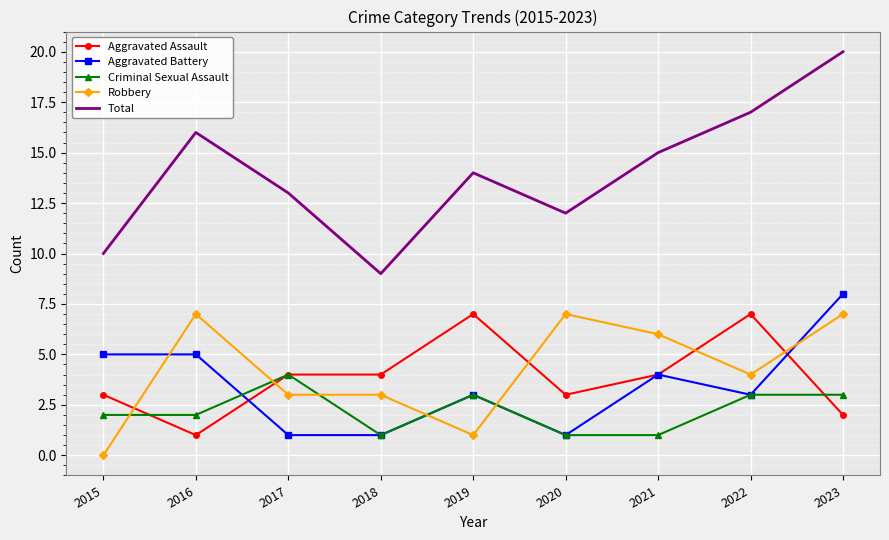

What is the greatest value displayed?

20